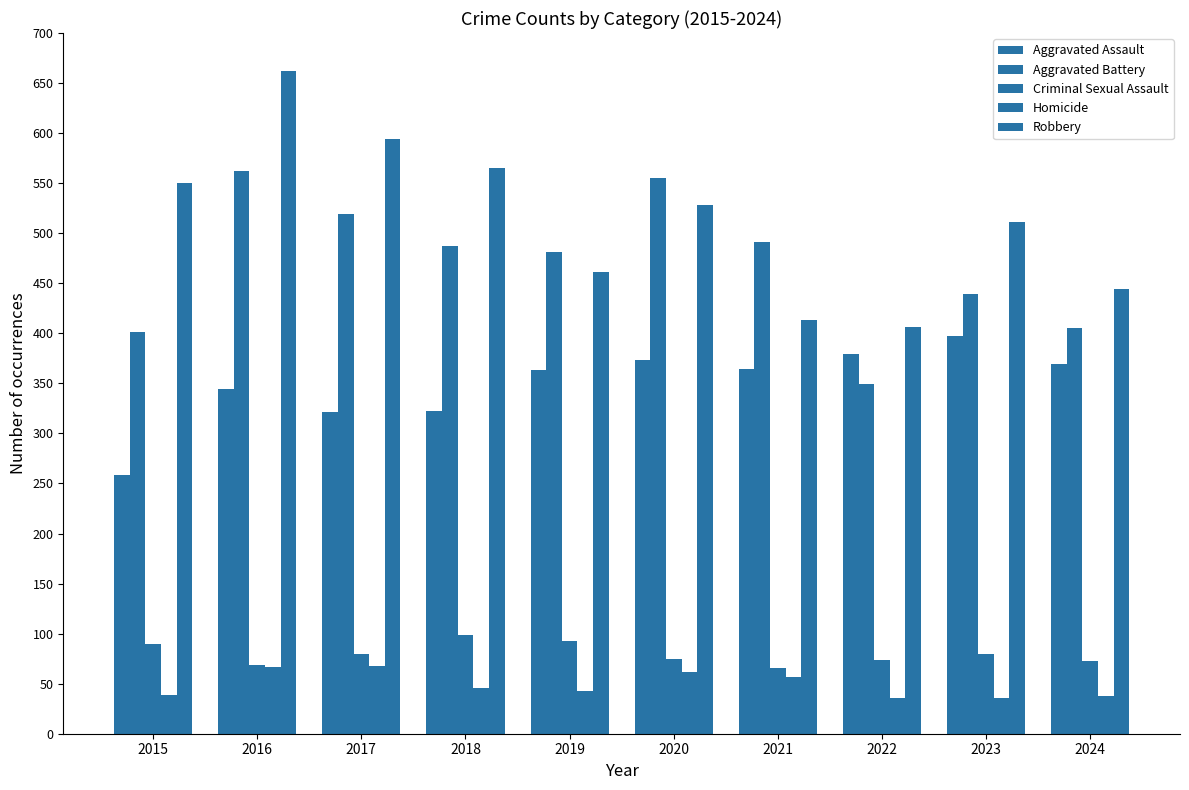

The Aggravated Battery series shows 481 at 2019. True or false?

True